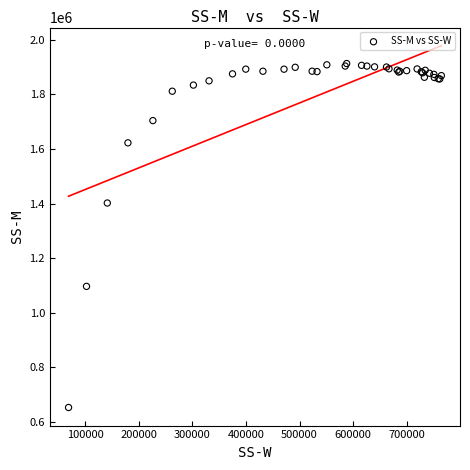

What Y value in the scatter plot is closest to 1283085?

1402230.5